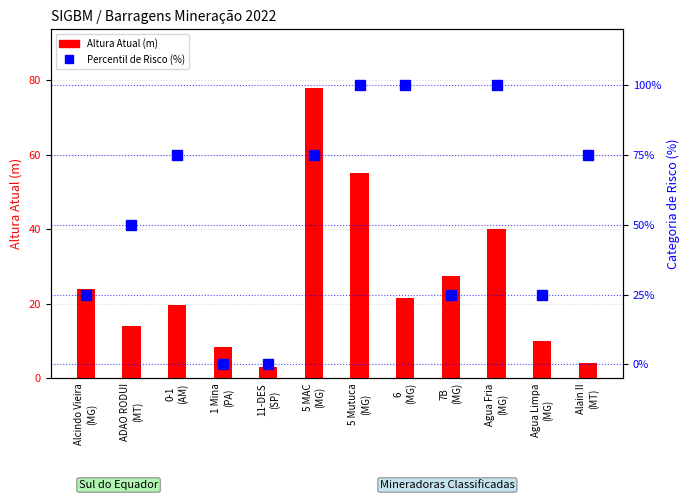

How many groups of bars are there?

12